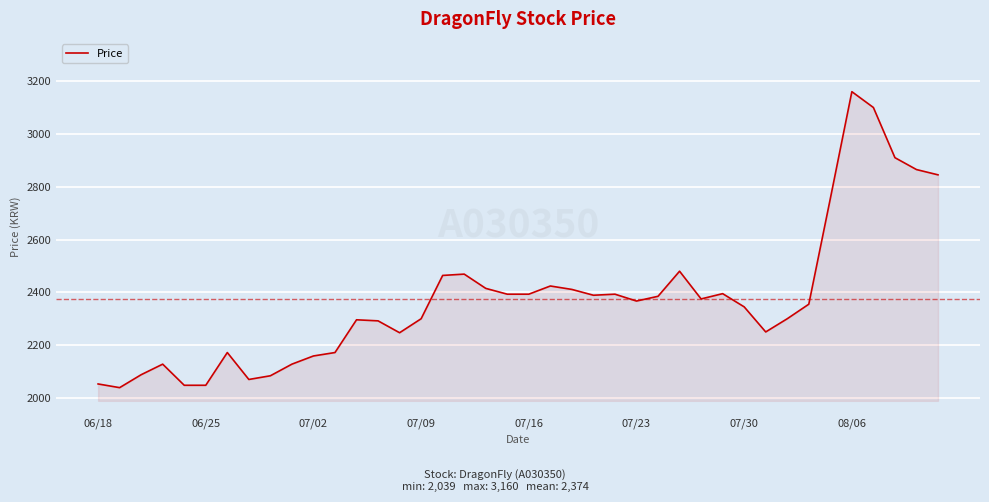

What is the difference between the maximum and minimum values?

1121